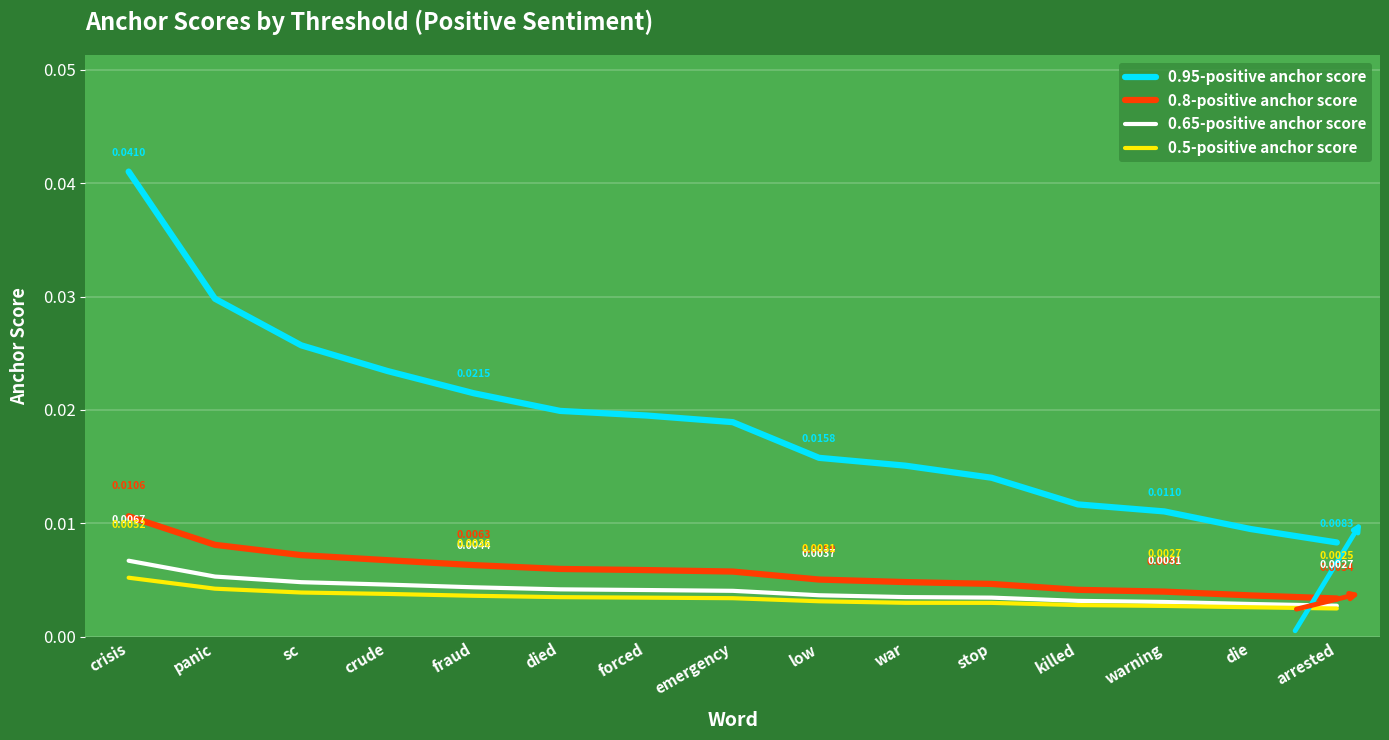

At which category is the sum across all series the highest?

crisis